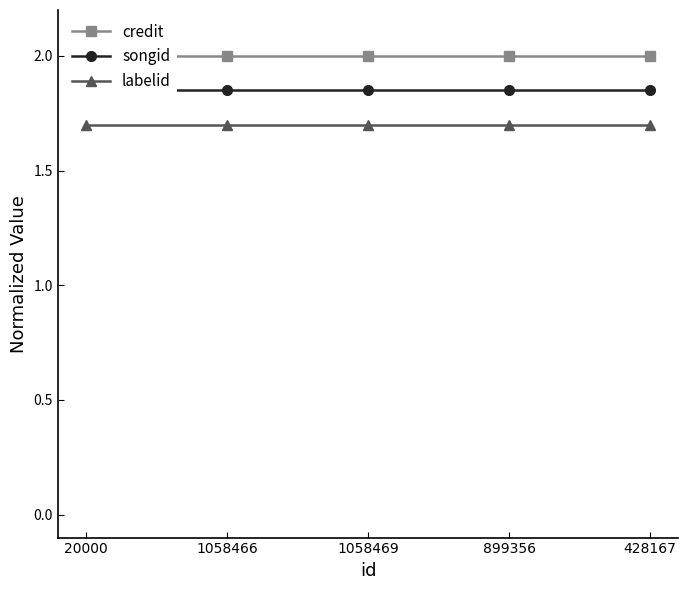

What position from the left is 428167?

5